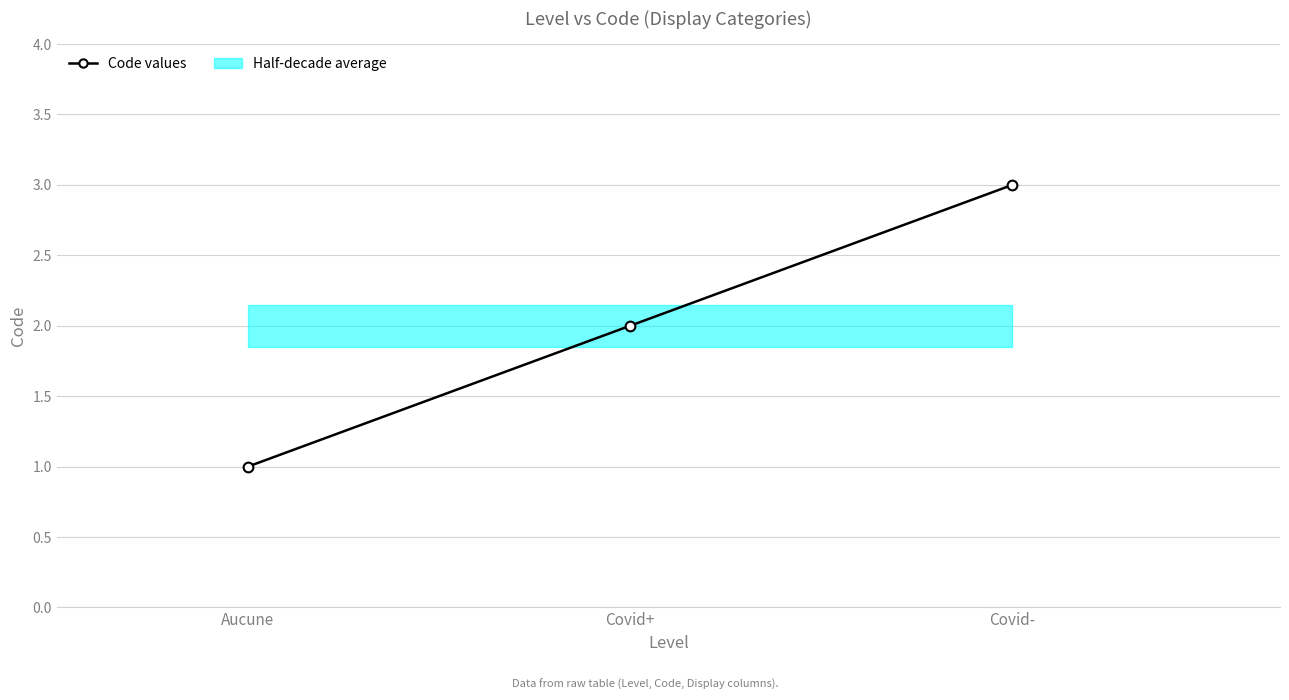

Where is the data nearest to the value 2?

Covid+